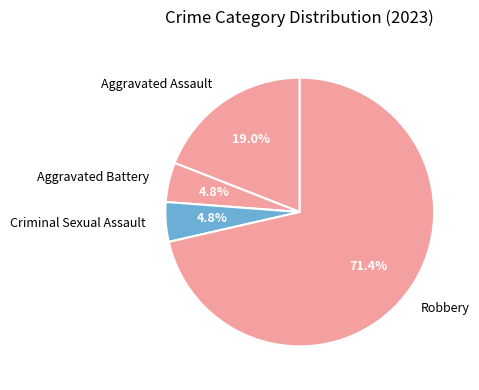

Which slice is the largest?

Robbery